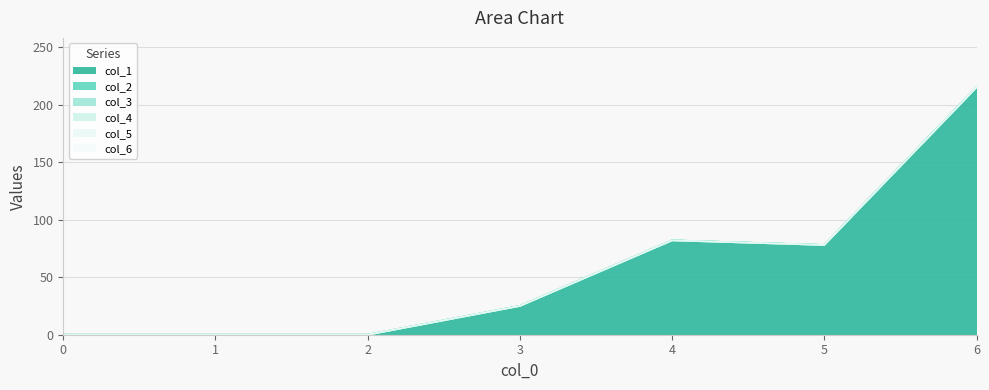

Which series has the widest spread of values?

col_1